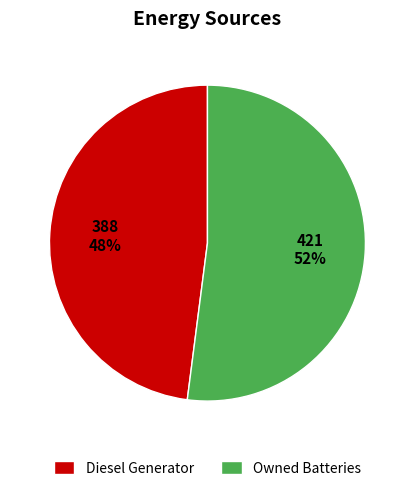

What is the smallest slice in the pie chart?

Diesel Generator